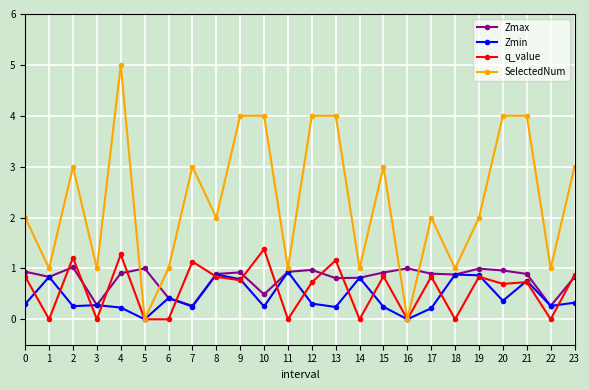

Between 7 and 11, which series saw the biggest shift?

SelectedNum